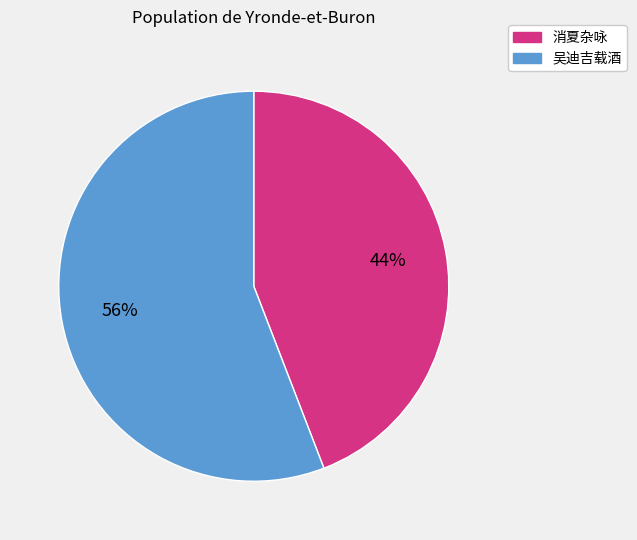

Does any single category account for the majority?

Yes